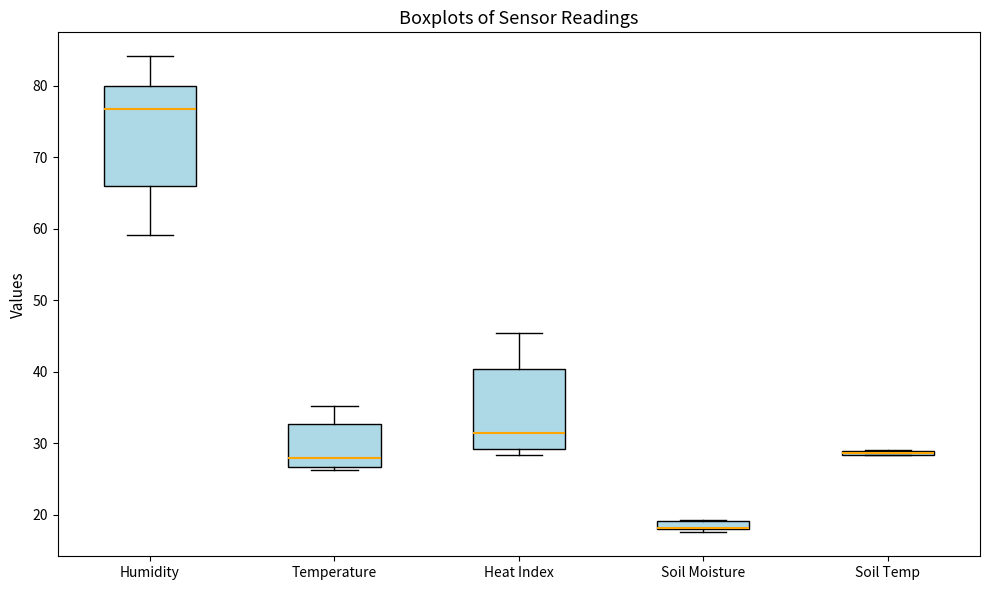

Where is the upper edge of the box for Humidity on the y-axis? The values are not printed on the chart, so give them approximately, as read against the axis.

80